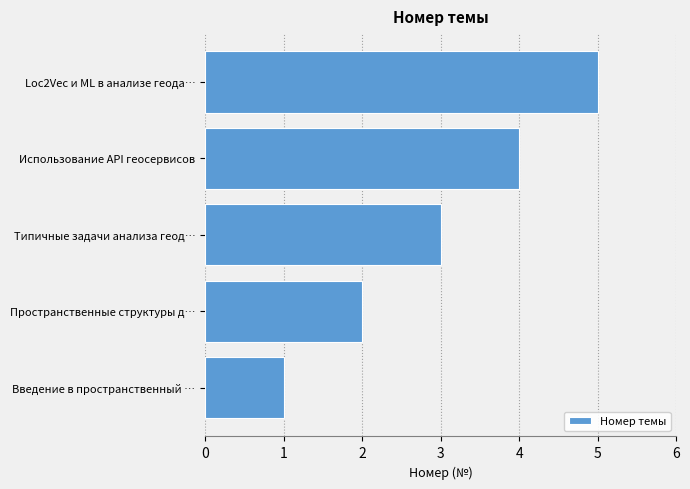

What value does the data have at Типичные задачи анализа геод…?

3